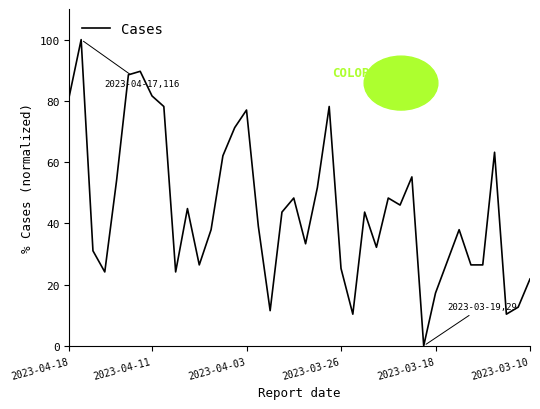

What is the maximum value shown in the chart?

100.0